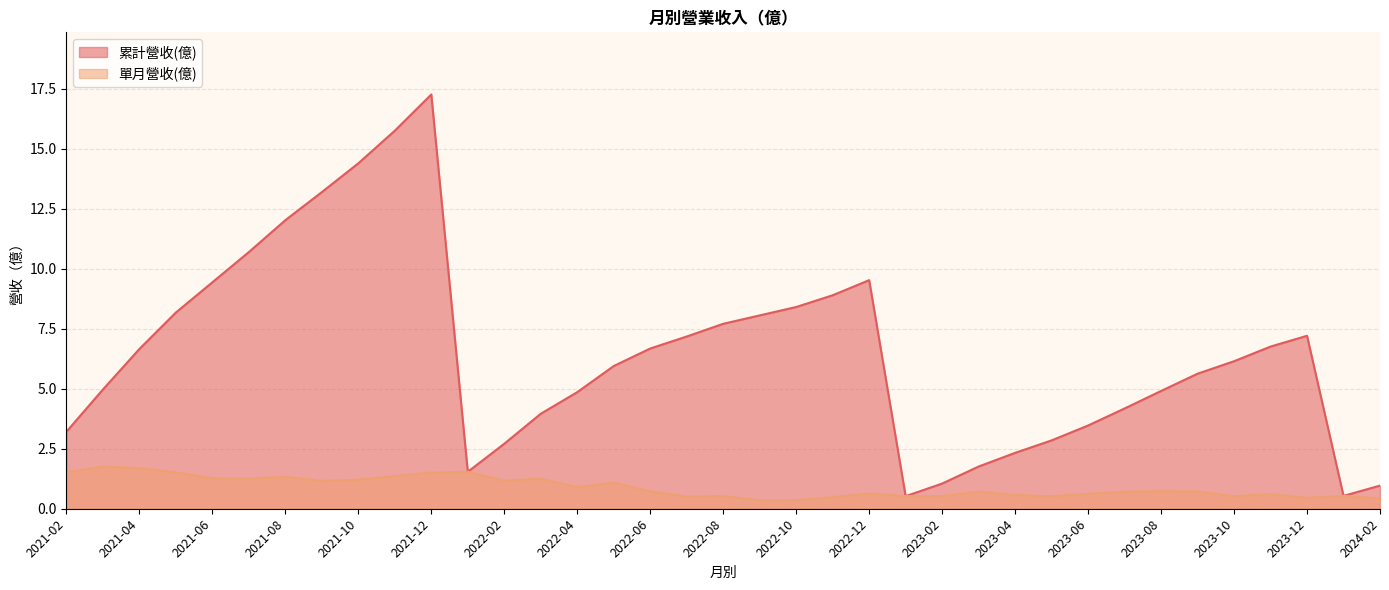

The value of 單月營收(億) at 2024-02 is 0.4. True or false?

True